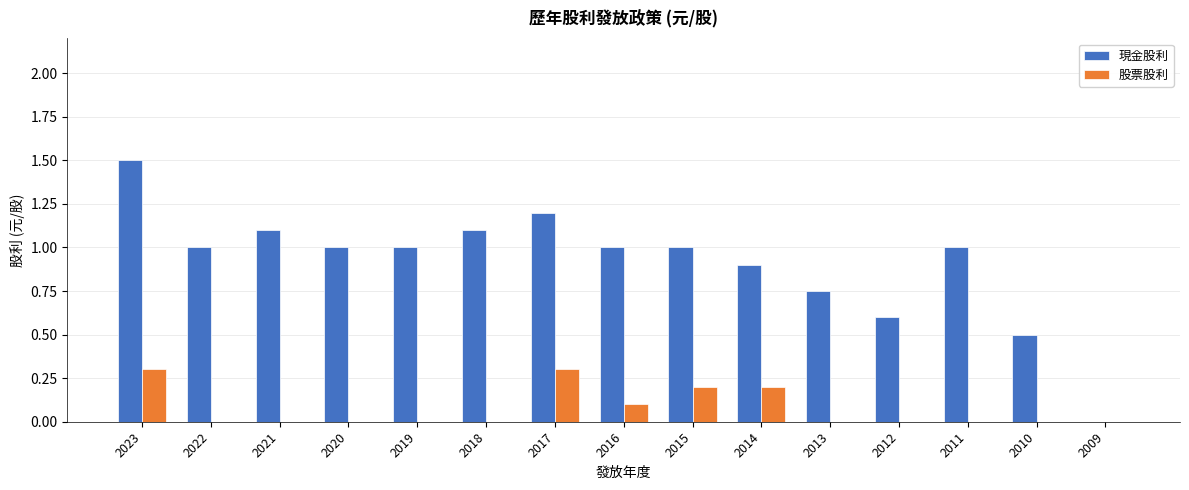

Is the value of 現金股利 at 2010 greater than the value of 股票股利 at 2021?

Yes